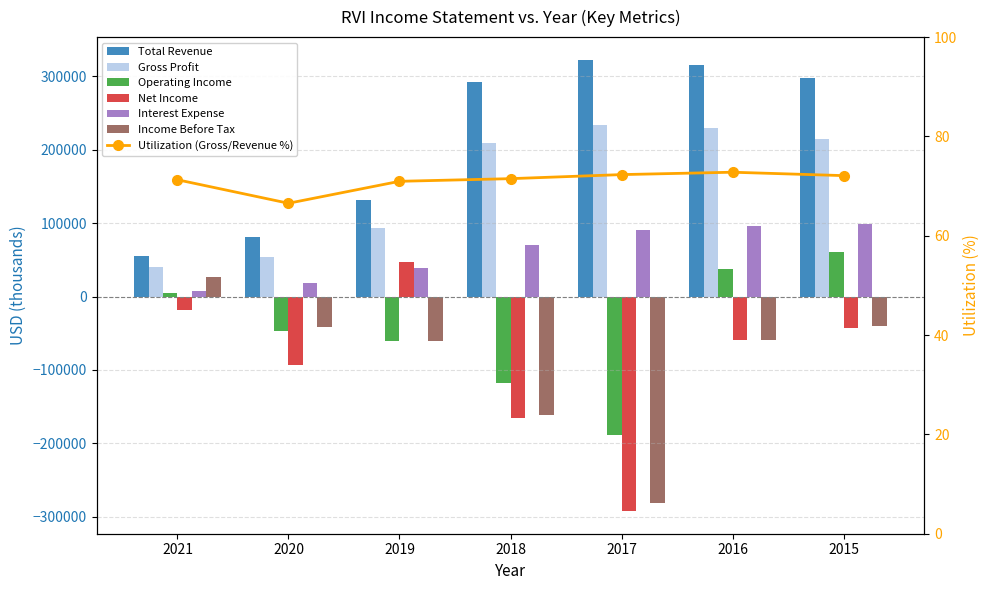

What value does the Gross Profit series have at 2020?

53700